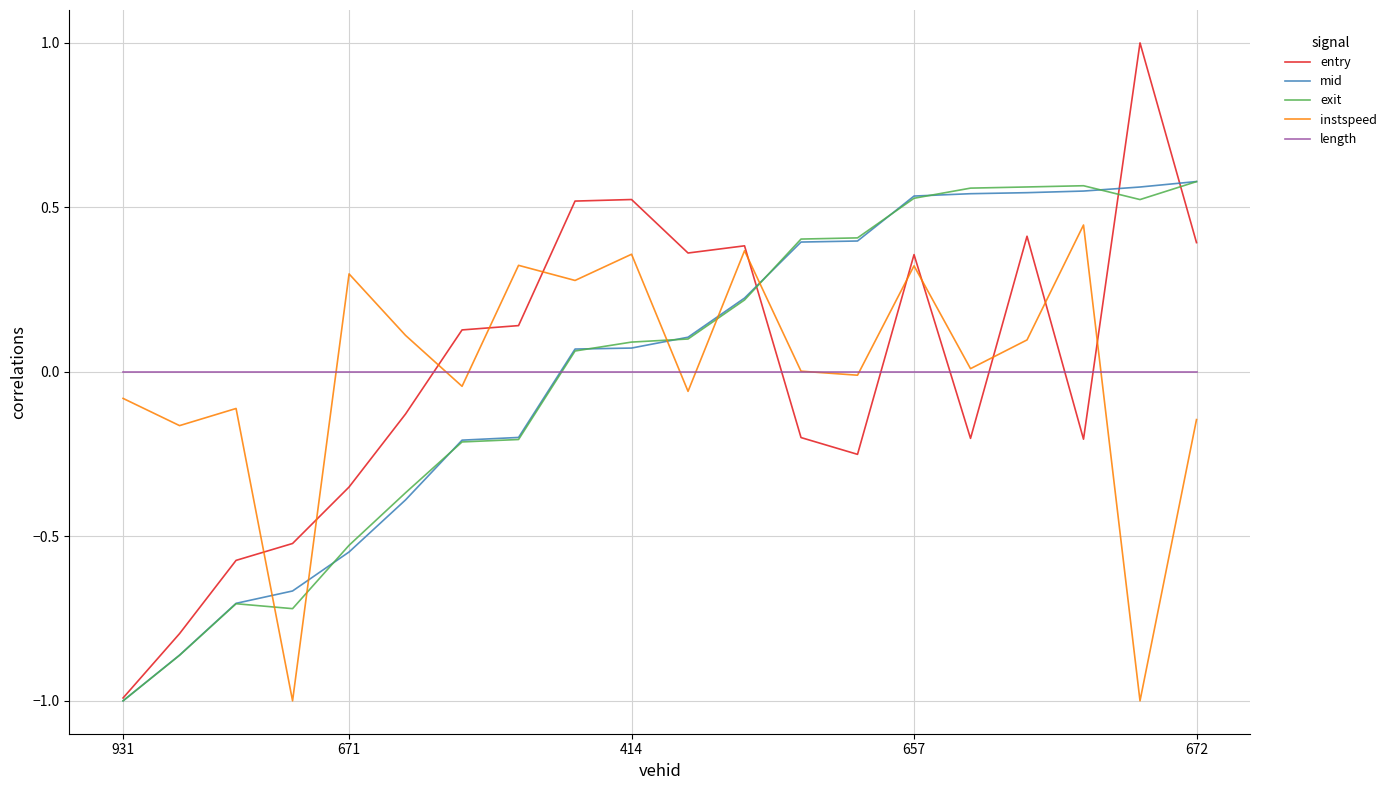

True or false: entry and instspeed cross at least once.

True